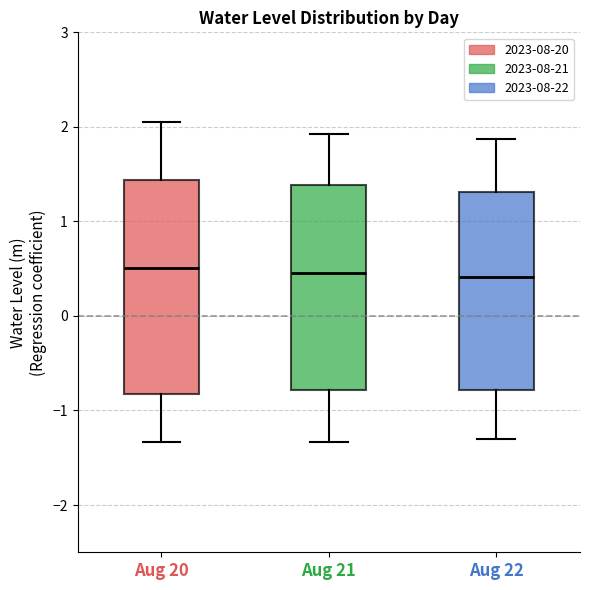

Reading left to right, read every box against the y-axis: the position of its median line, the range the box covers, and the ends of its whiskers. The values are not printed on the chart, so give them approximately, as read against the axis.

Aug 20: median 0.5, box -0.8 to 1.4, whiskers -1.3 to 2.0
Aug 21: median 0.5, box -0.8 to 1.4, whiskers -1.3 to 1.9
Aug 22: median 0.4, box -0.8 to 1.3, whiskers -1.3 to 1.9